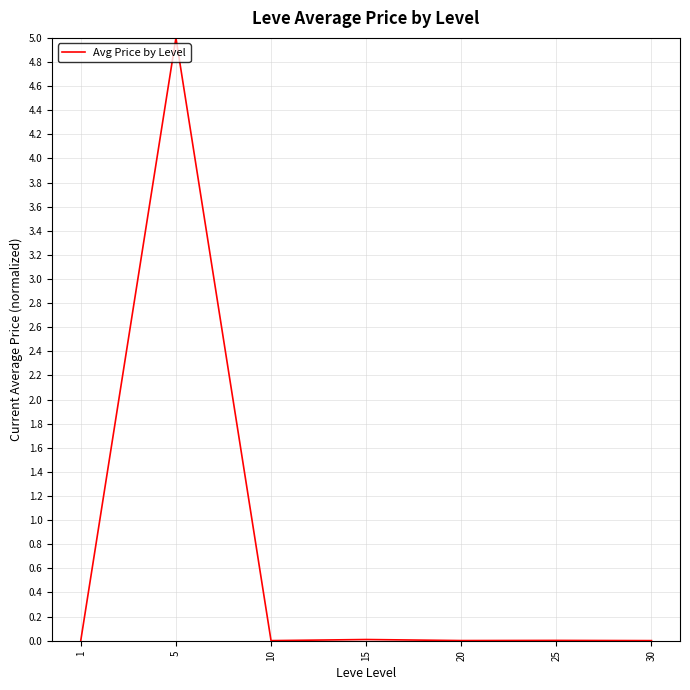

Does the chart have visible grid lines?

Yes